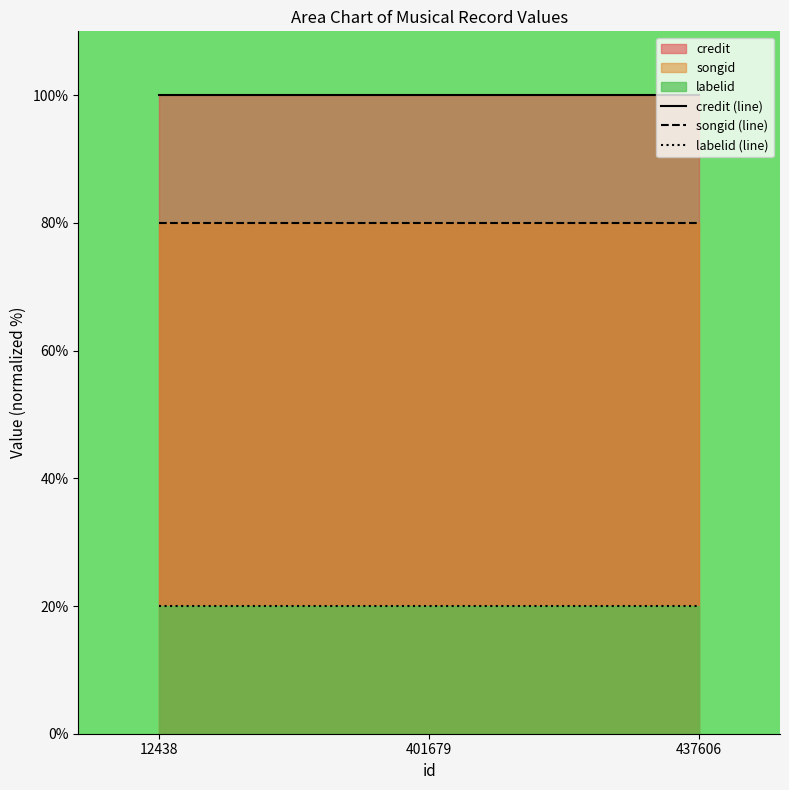

Which series has the widest spread of values?

credit (line)